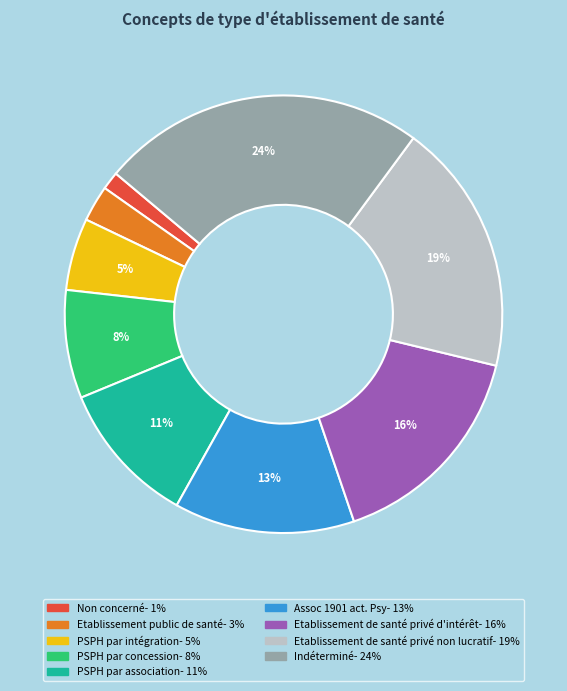

Is Assoc 1901 act. Psy the majority of the pie?

No